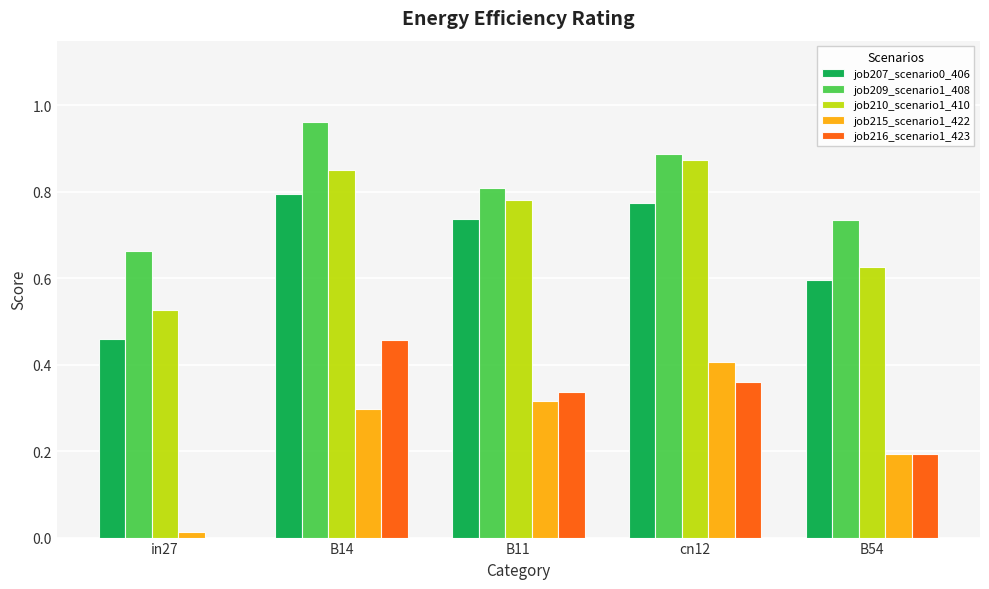

Is the value of job209_scenario1_408 at in27 greater than the value of job215_scenario1_422 at B11?

Yes